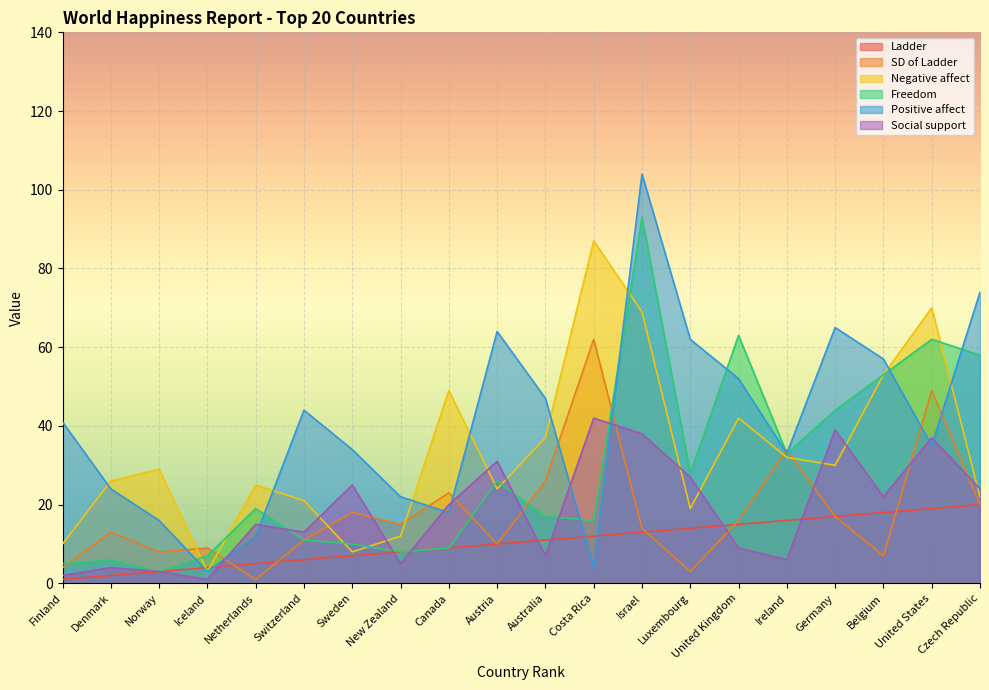

Which series has the largest total across all categories?

Positive affect